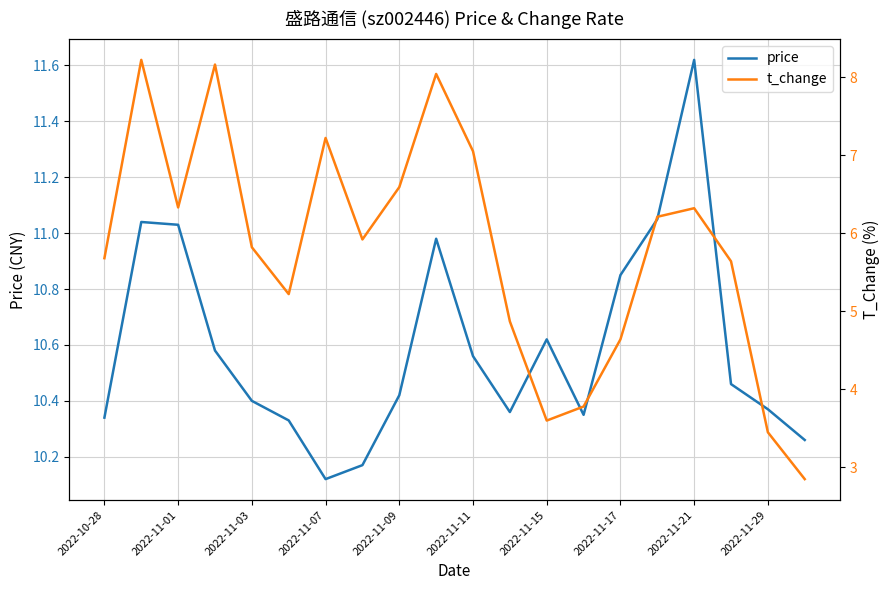

True or false: price and t_change intersect in this chart.

False